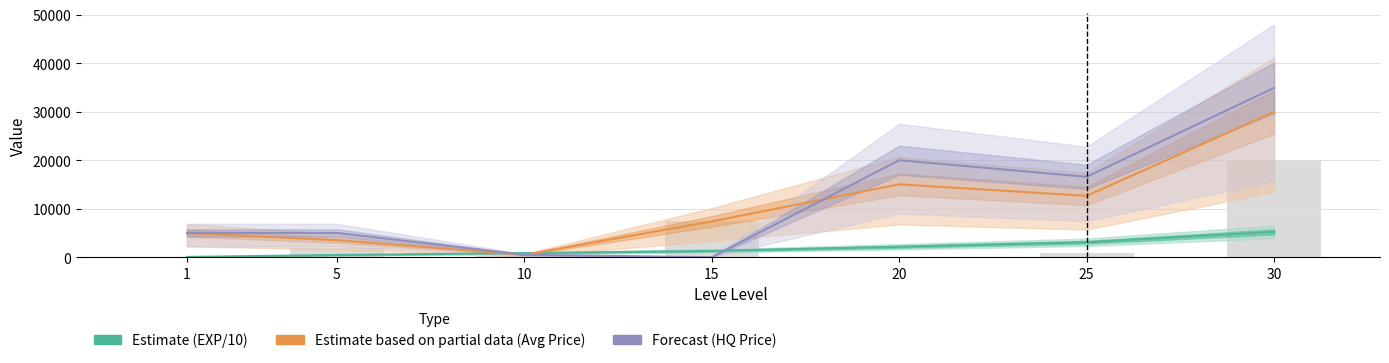

What is the sum of all Estimate based on partial data (Avg Price) values?

74000